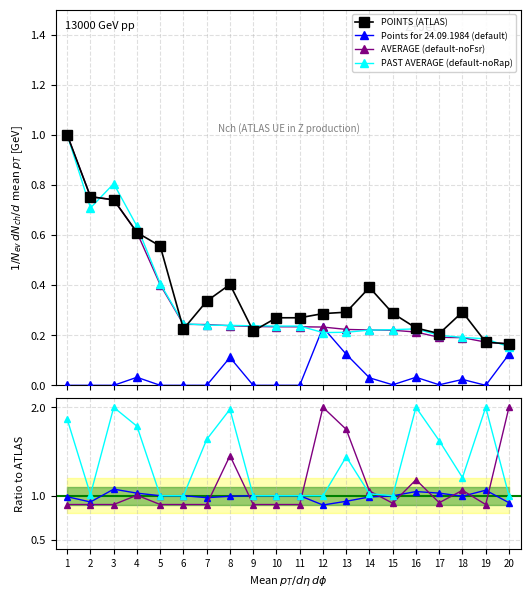

What is the maximum value for POINTS?

1.0